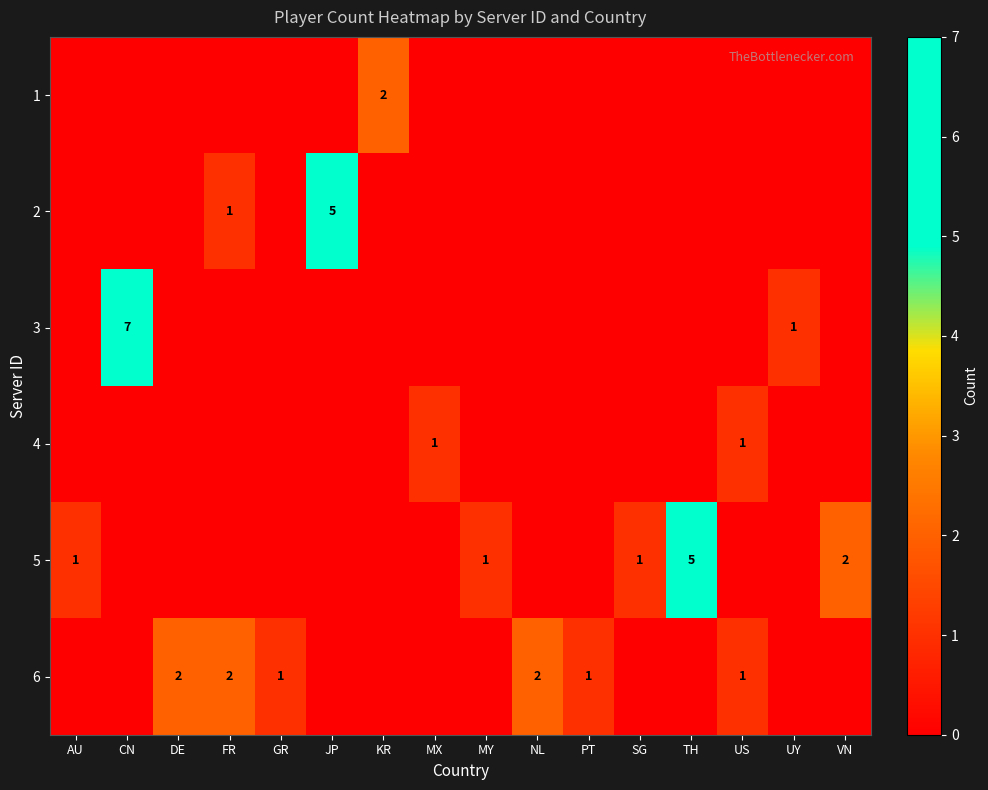

Between DE and SG, which series saw the biggest shift?

6